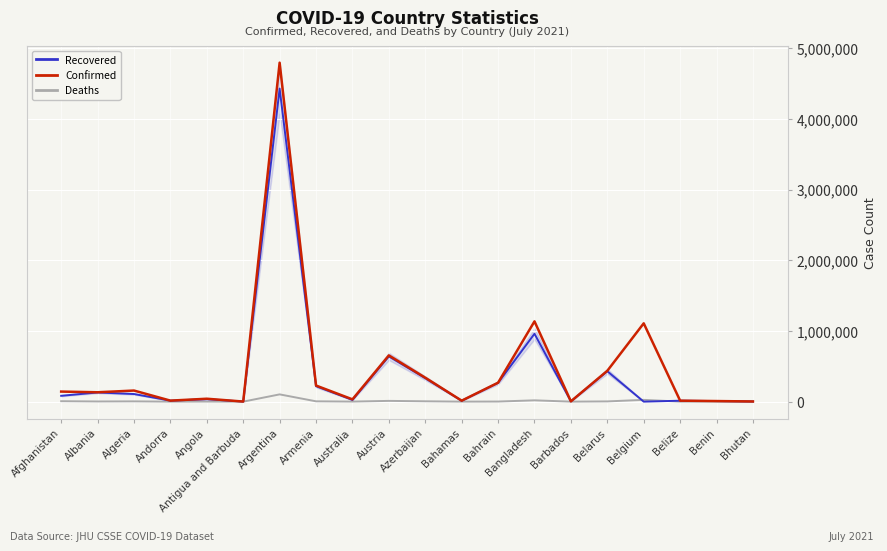

Which series has the widest spread of values?

Confirmed